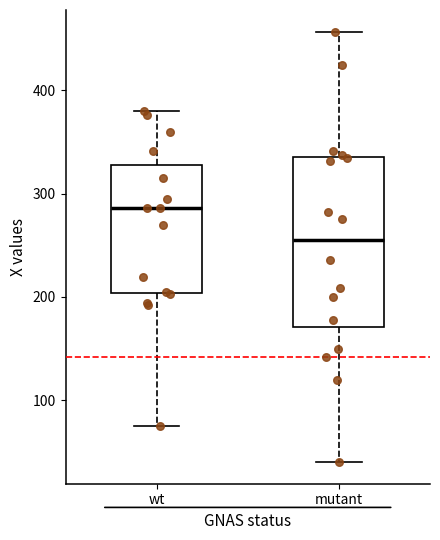

Reading left to right, read every box against the y-axis: the position of its median line, the range the box covers, and the ends of its whiskers. The values are not printed on the chart, so give them approximately, as read against the axis.

wt: median 290, box 200 to 330, whiskers 80 to 380
mutant: median 260, box 170 to 340, whiskers 40 to 460